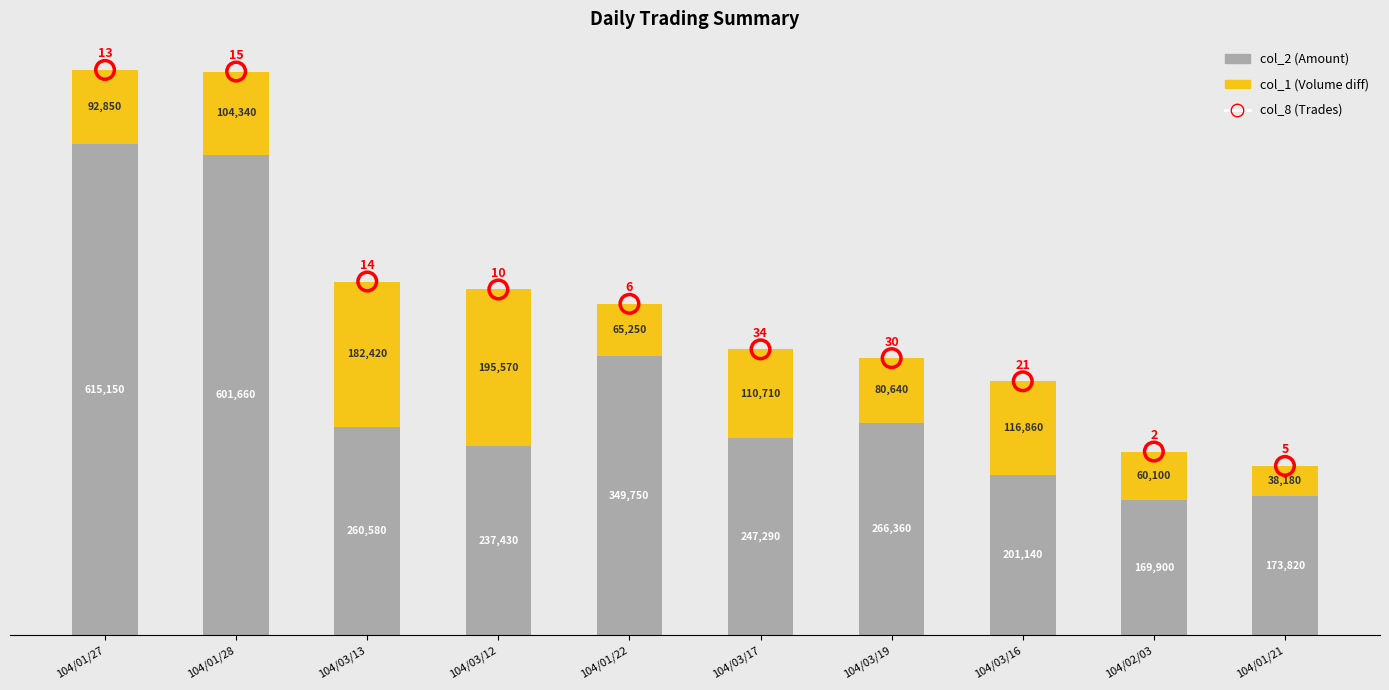

Which series has the largest Y range (max minus min)?

col_8 (Trades)